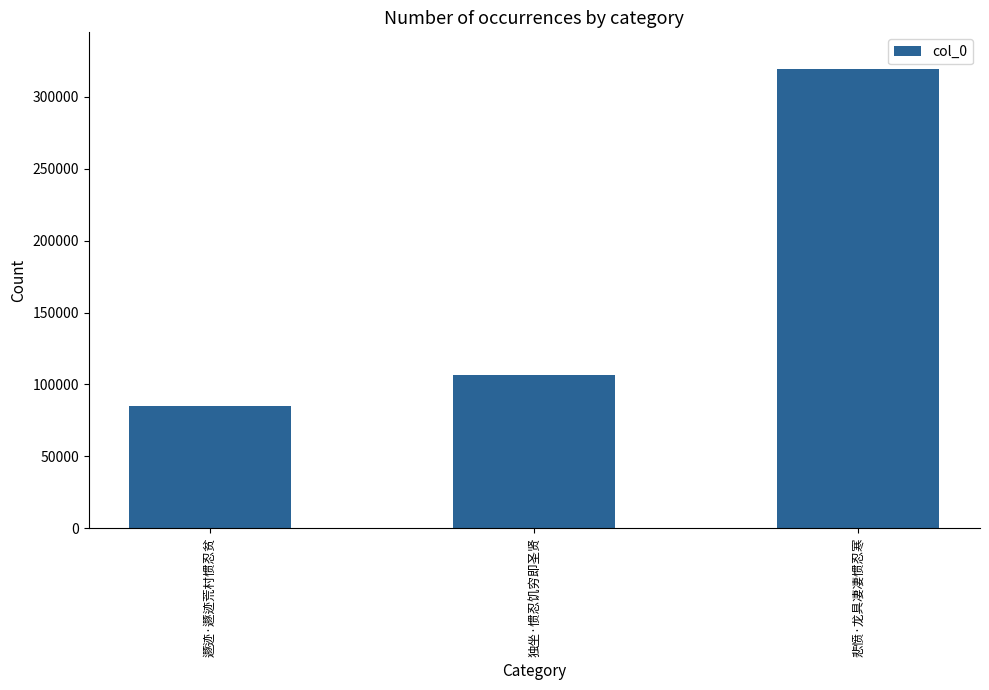

What is the maximum value shown in the chart?

319325